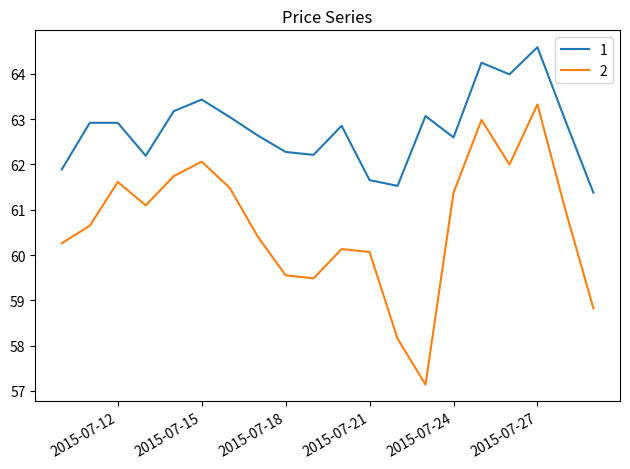

Rank the series by their maximum value, from highest to lowest.

1, 2